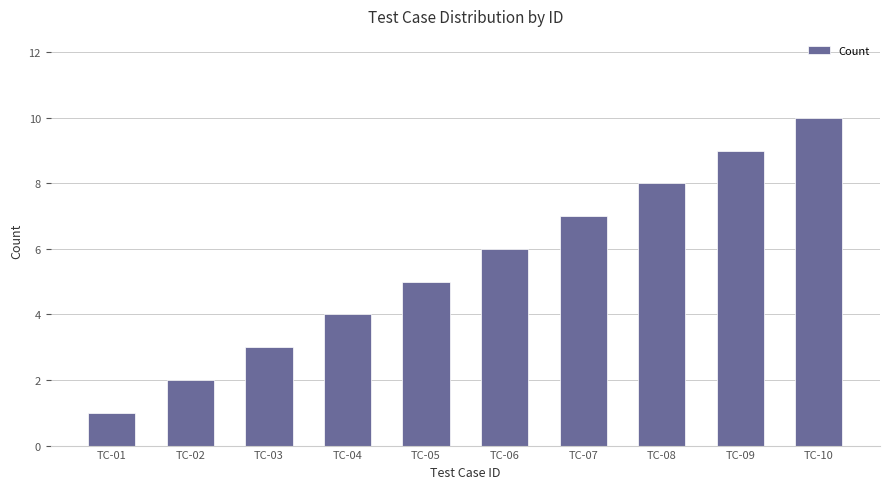

What is the change in value from TC-04 to TC-07?

+3